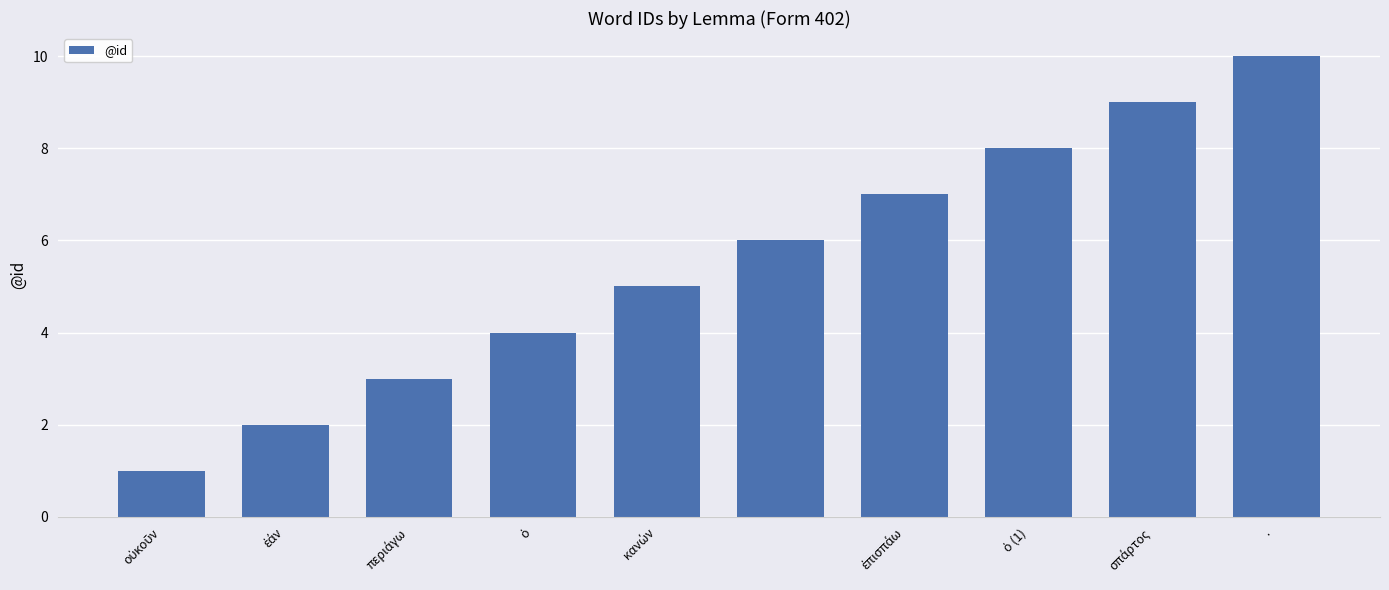

What is the minimum value shown in the chart?

1